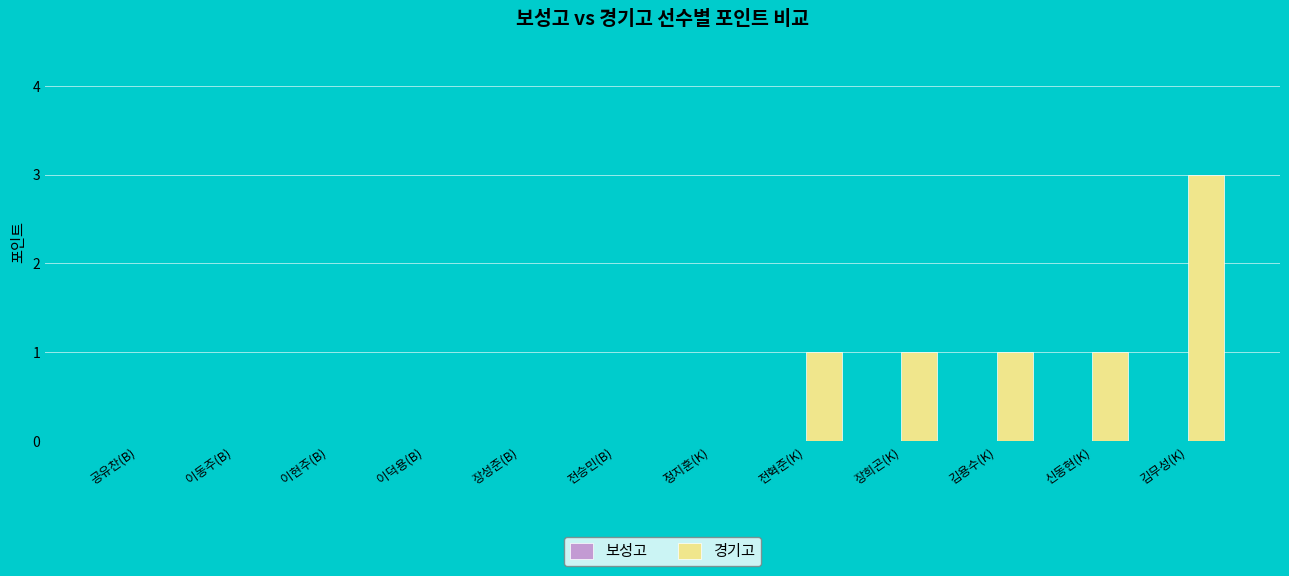

Which label corresponds to the largest value in the chart?

김무성(K)